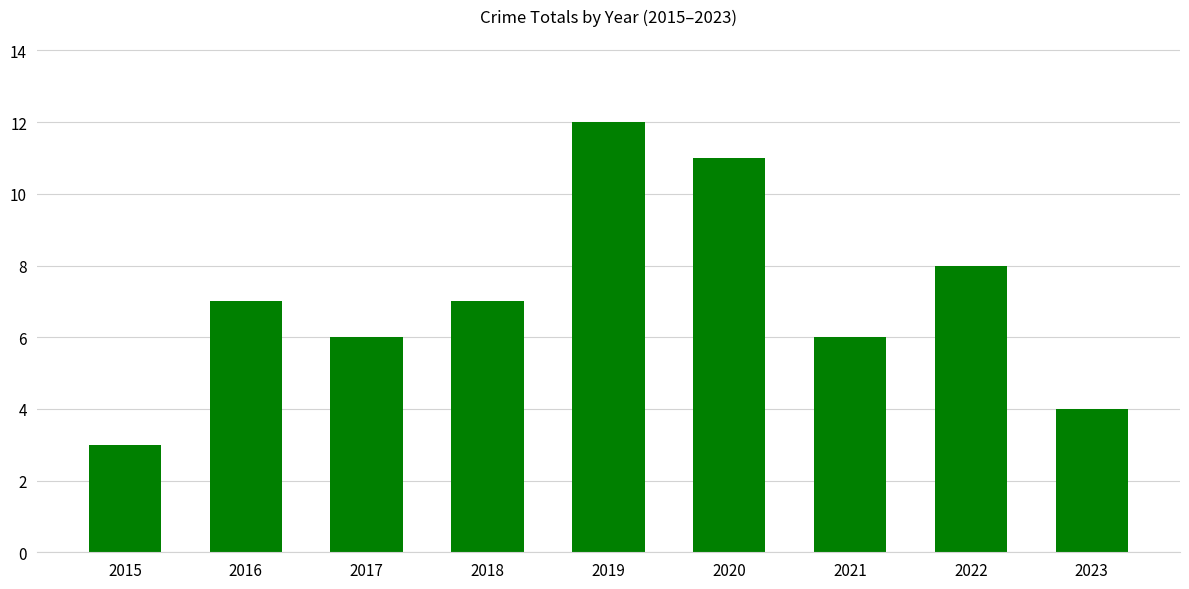

What is the ratio of the value at 2020 to the value at 2022?

1.4